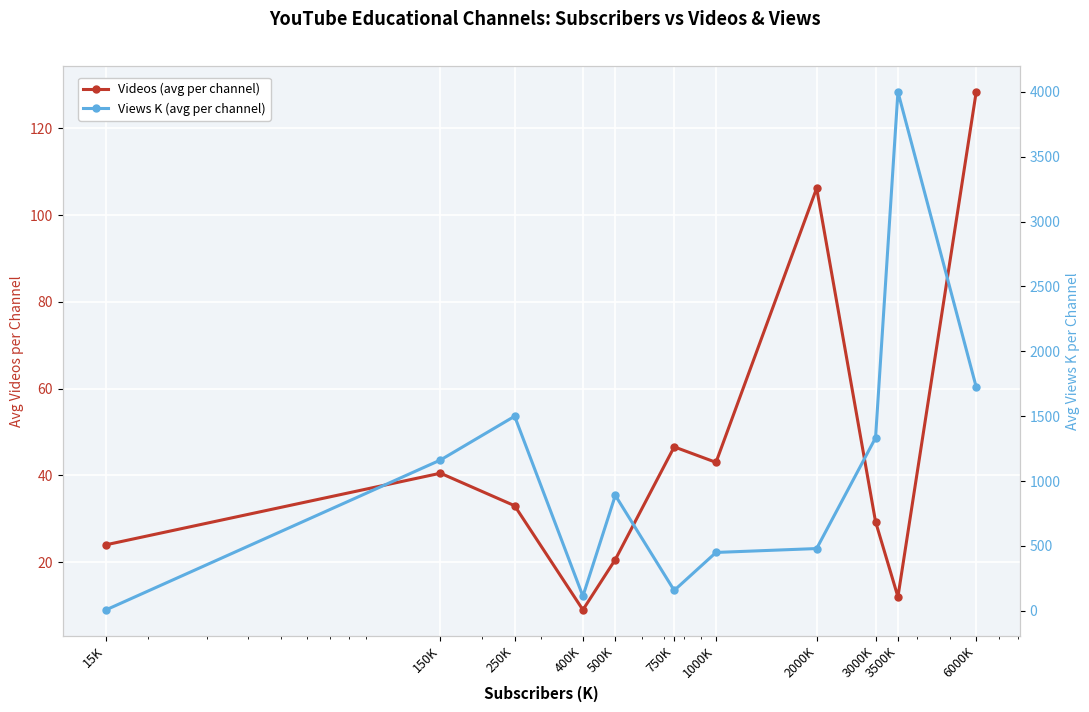

At which label is Views K (avg per channel) closest to 2003?

6000K